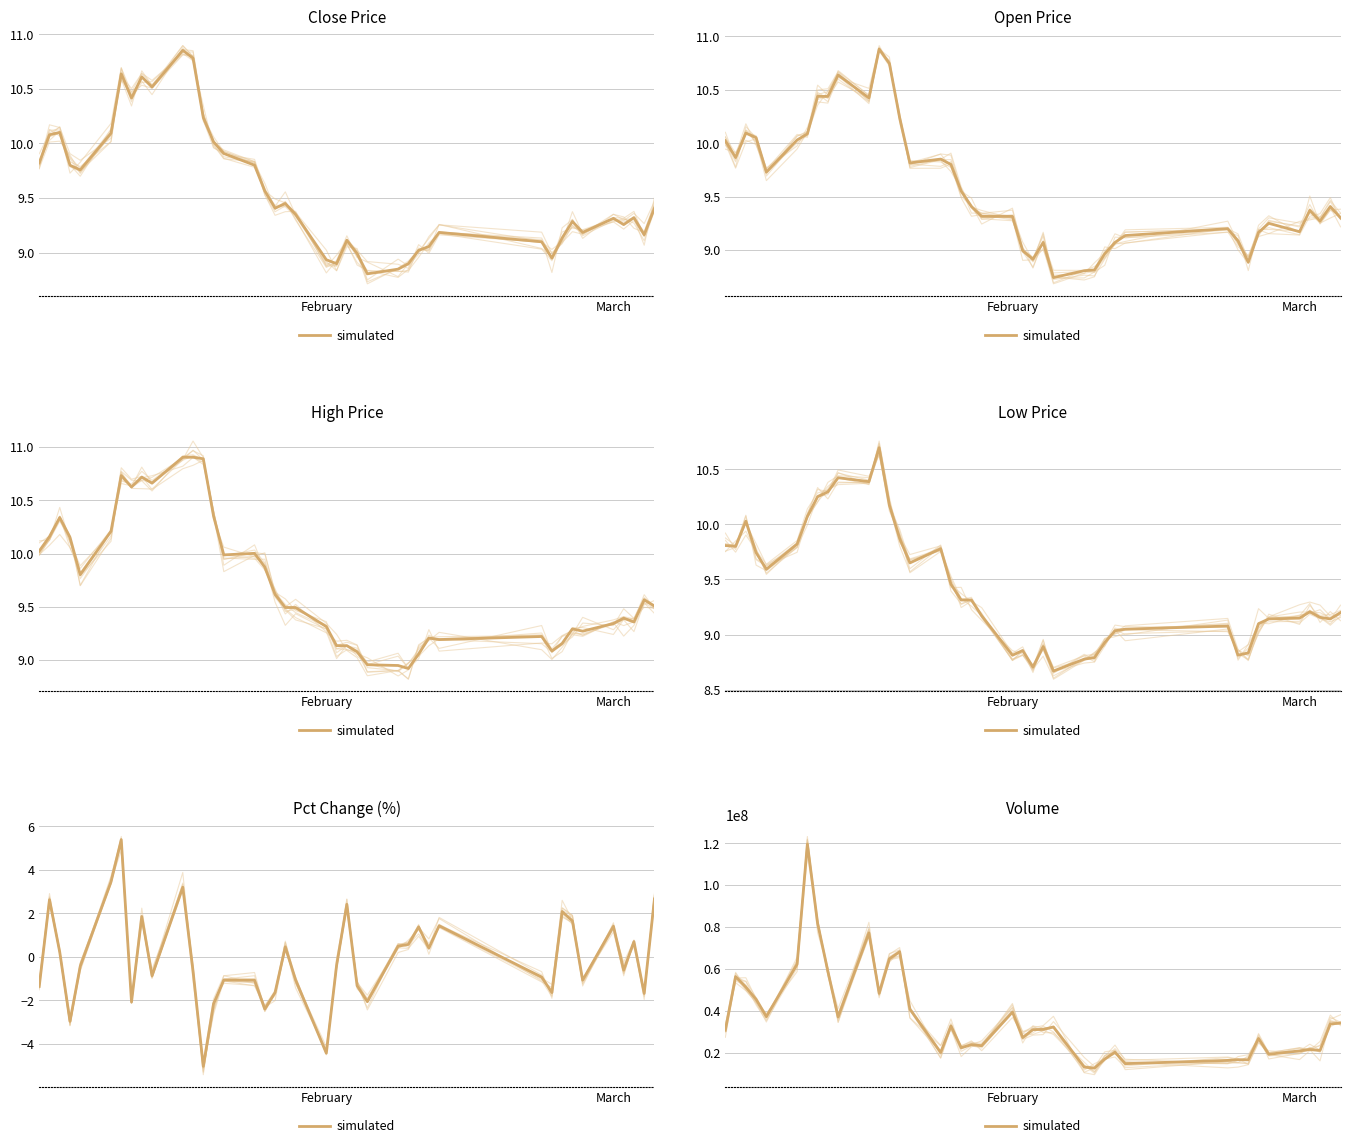

The value at 30 is 6541648. True or false?

False